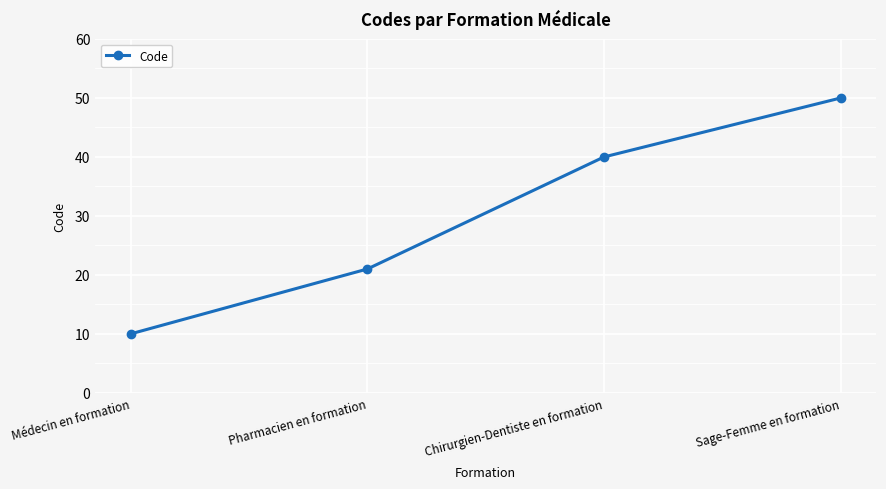

What is the change in value from Médecin en formation to Sage-Femme en formation?

+40